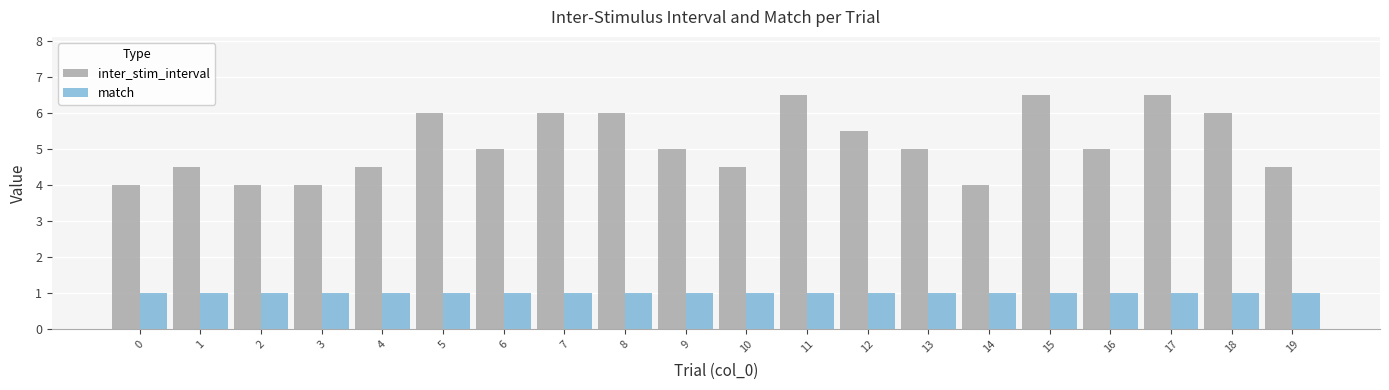

The inter_stim_interval series shows 6.0 at 7. True or false?

True